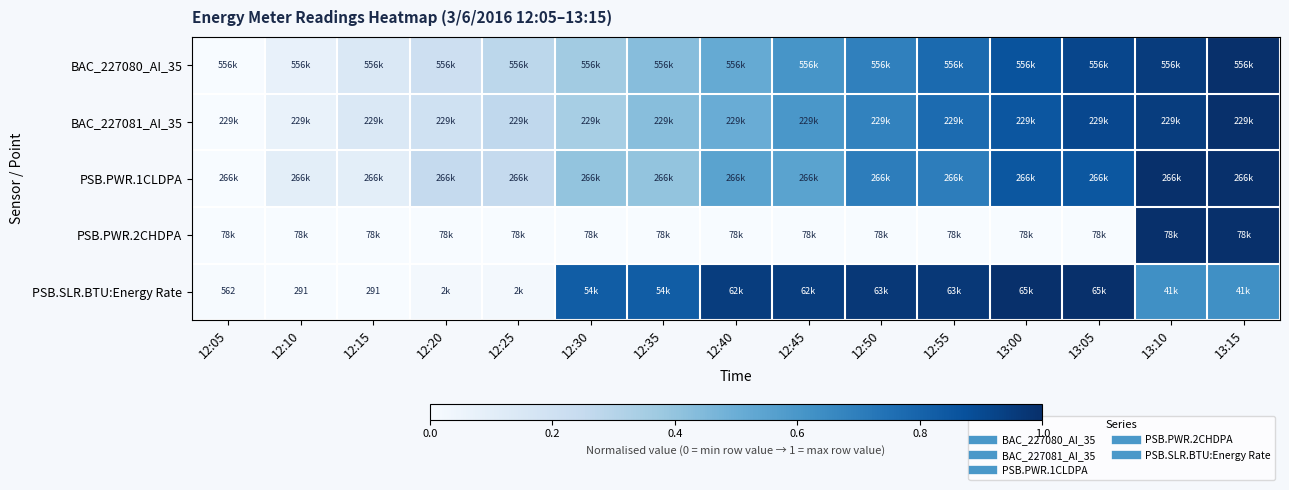

What value does the PSB.PWR.1CLDPA series have at 12:40?

0.6